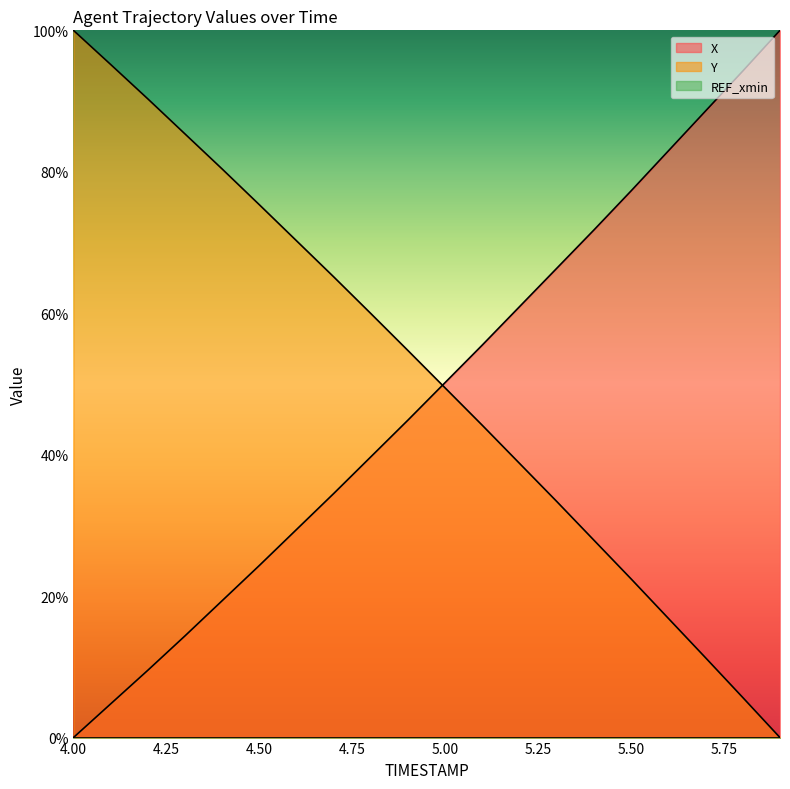

What is the difference between the maximum and minimum values in the Y series?

100.0